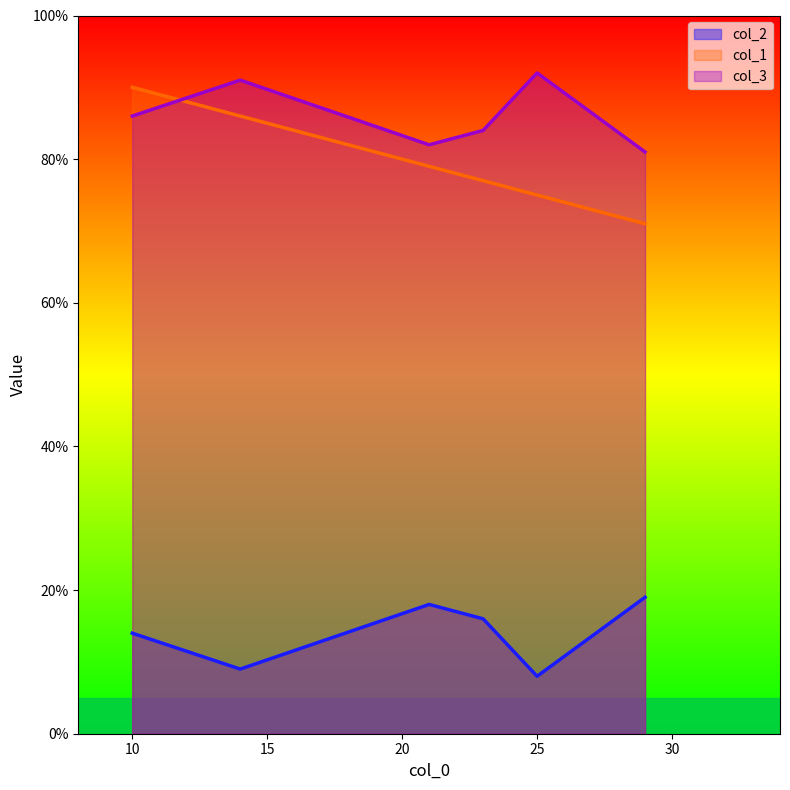

At which label is col_3 closest to 86?

10